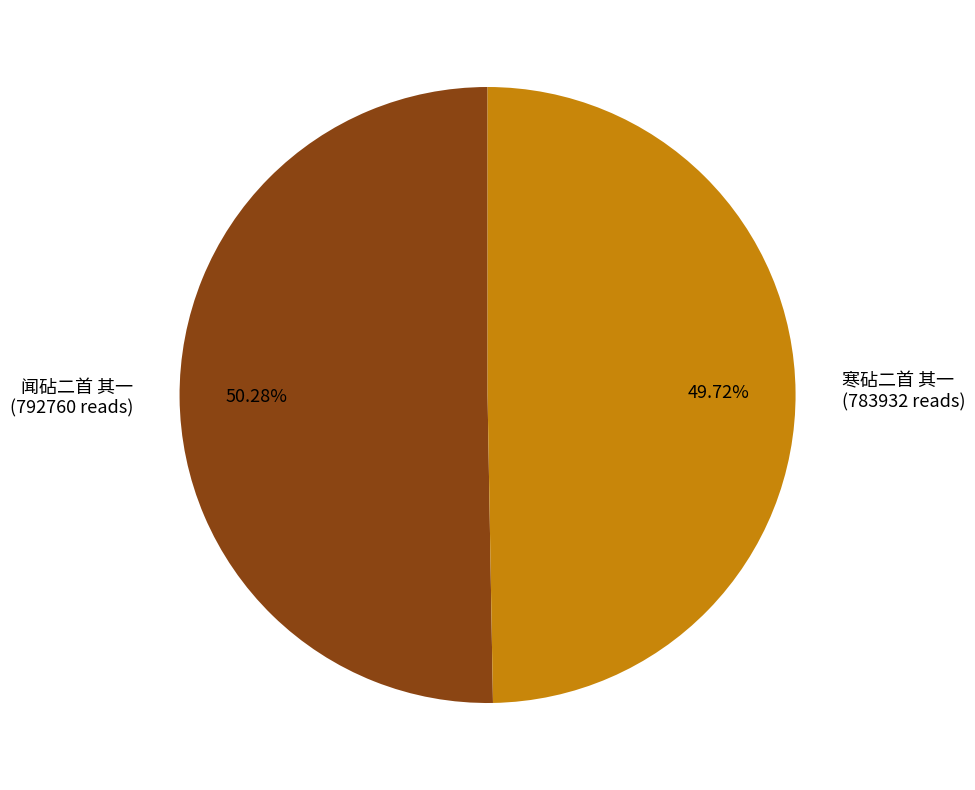

To the nearest percent, what is the difference between the 寒砧二首 其一 and 闻砧二首 其一 slice percentages?

1%